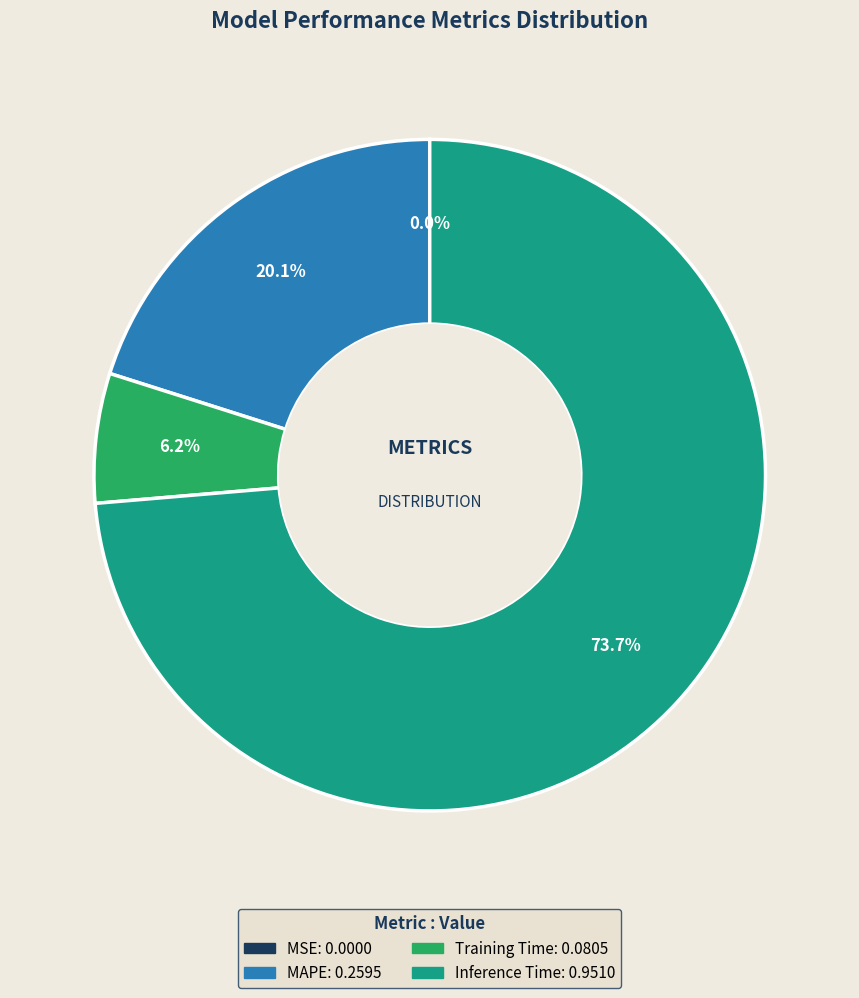

Is there a majority slice in this chart?

Yes